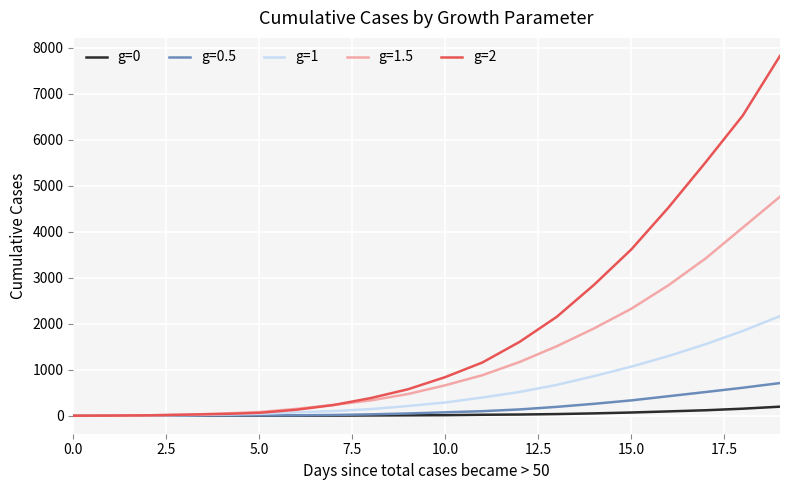

Which series has the widest spread of values?

g=2